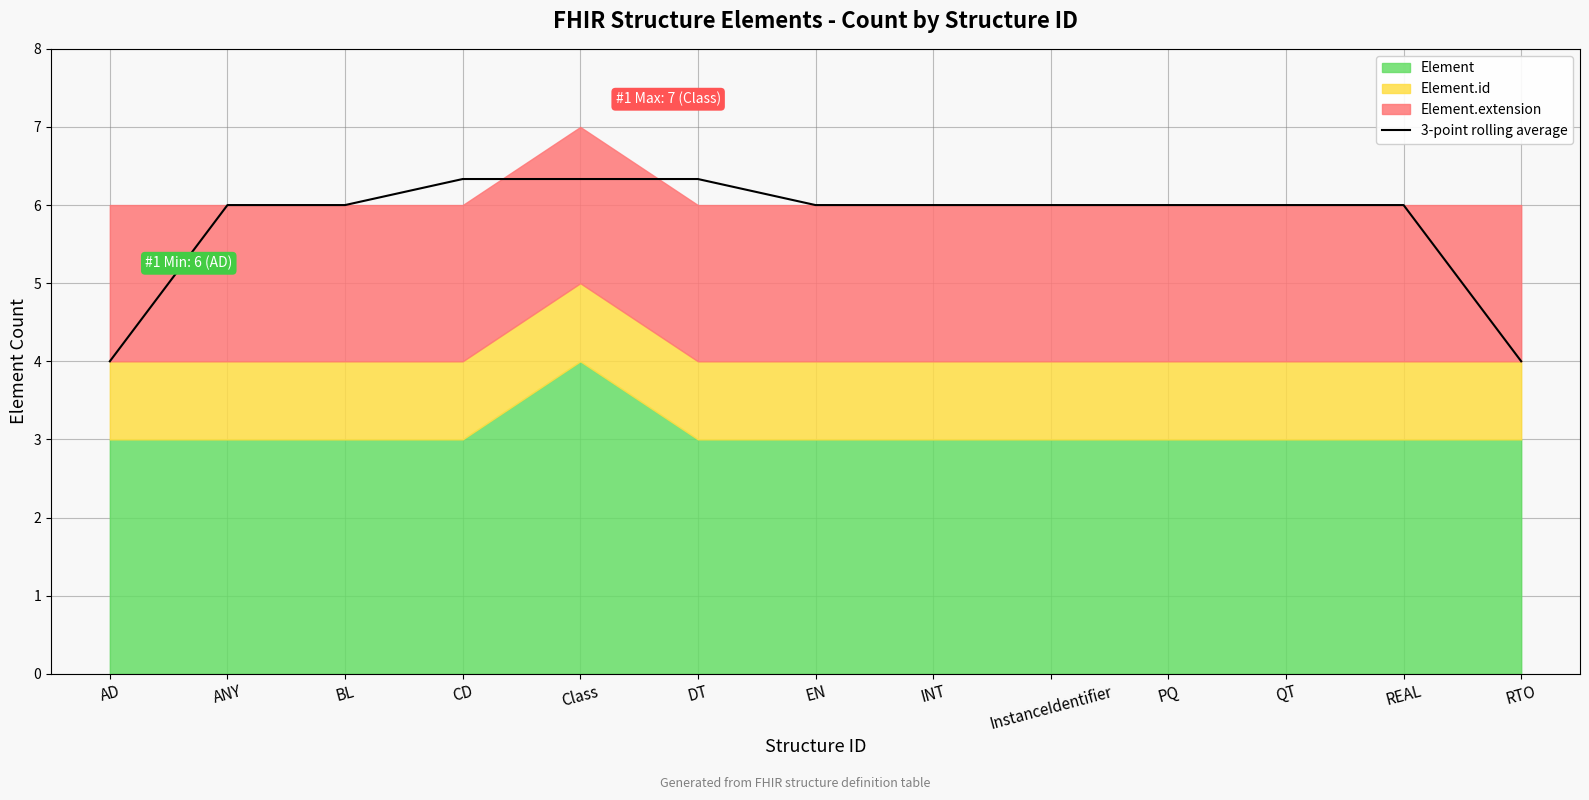

Between CD and InstanceIdentifier, which is larger?

CD